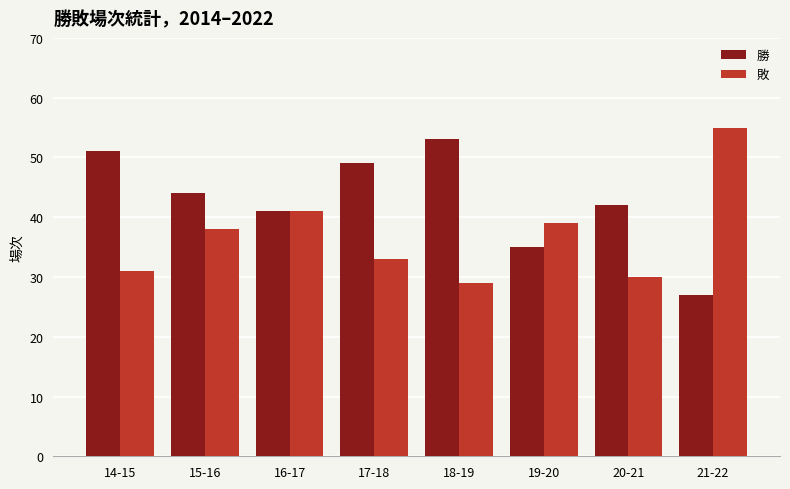

What is the sum of all 勝 values?

342